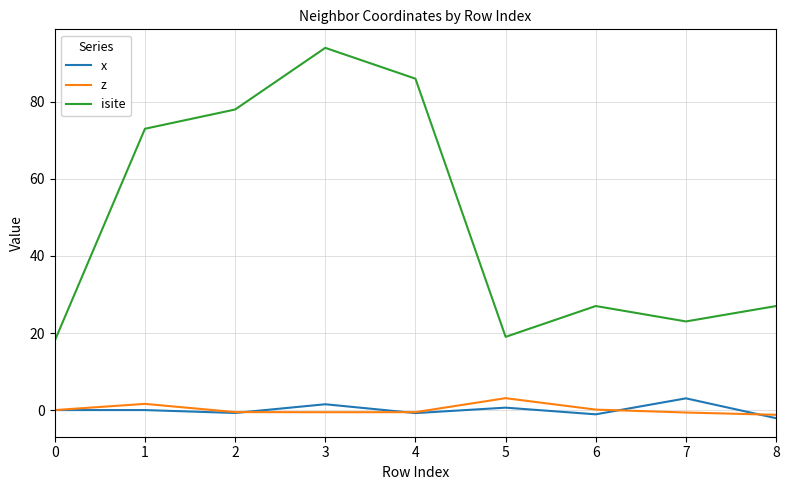

What is the difference between the maximum and minimum values in the x series?

5.2